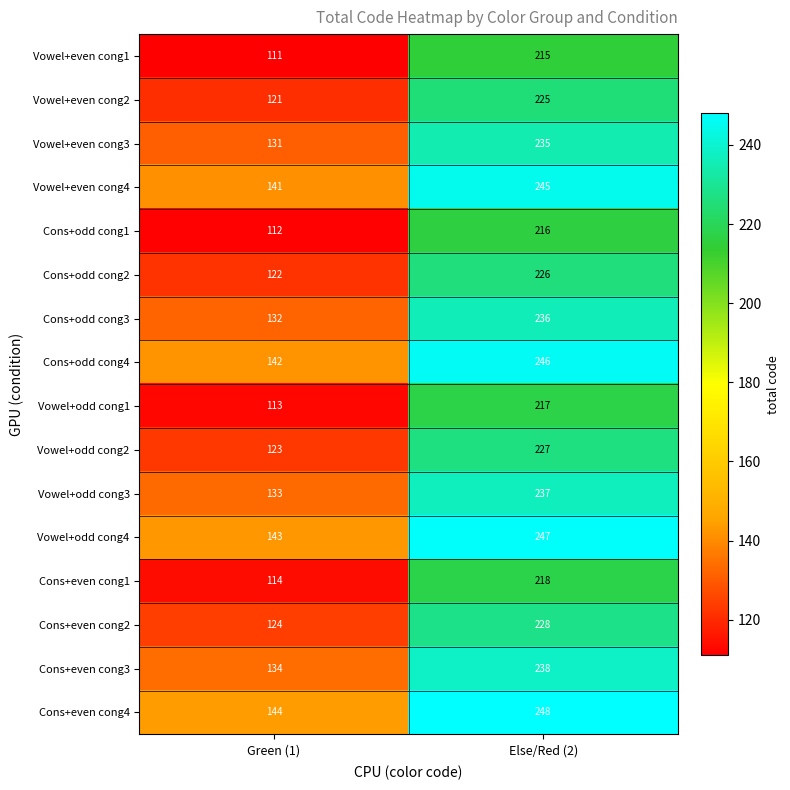

At which label is Vowel+odd cong1 closest to 165?

Green (1)